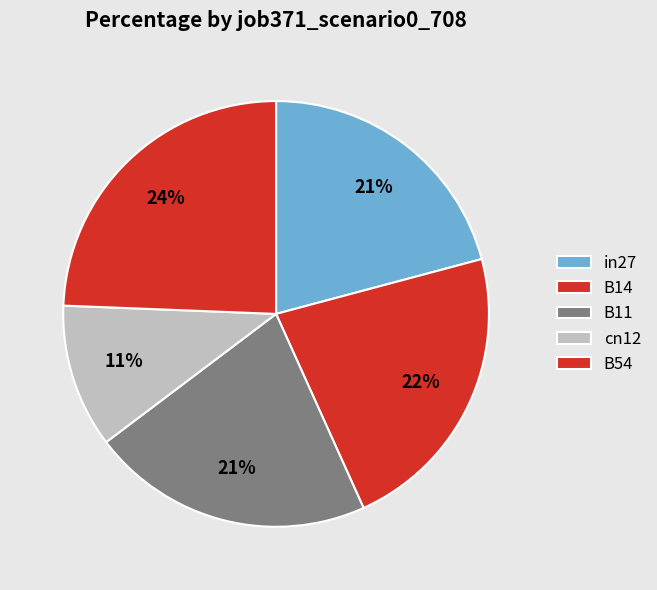

How many segments does this pie chart have?

5